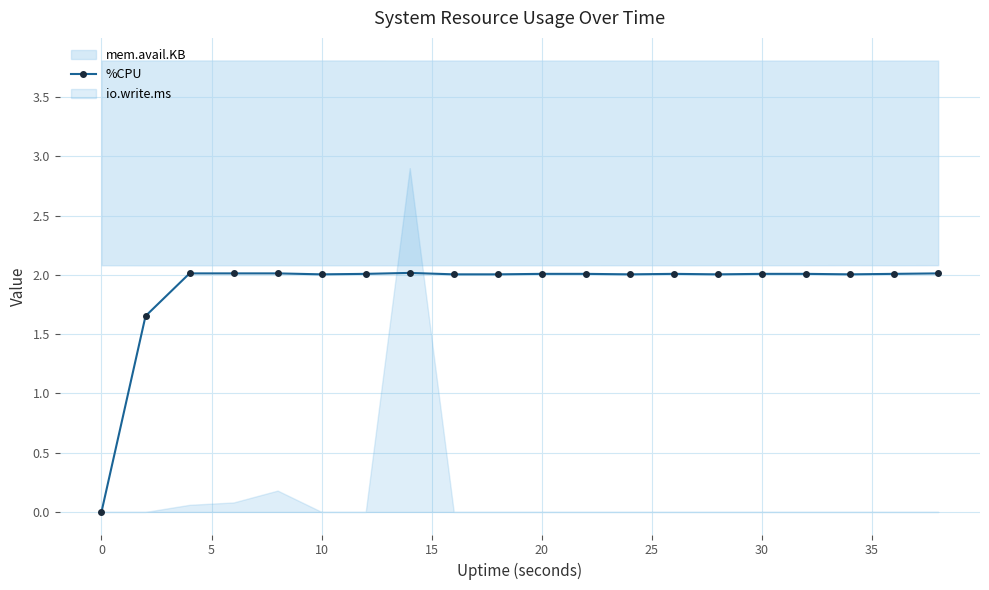

How many data points are less than 2?

2